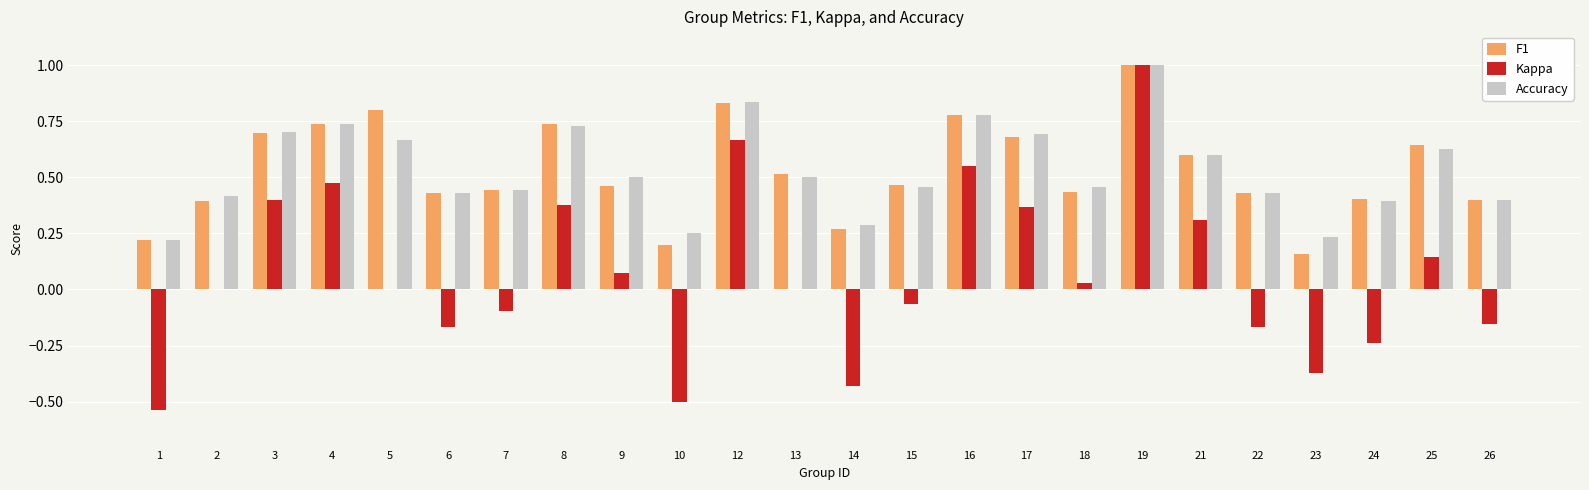

What is the total value across all series at 3?

1.8